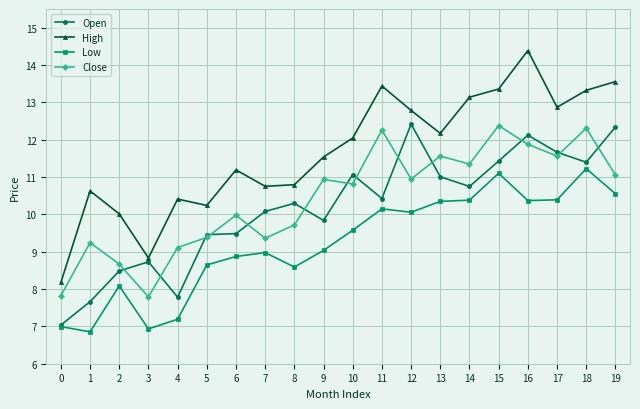

The Open series shows 11.7 at 17. True or false?

True